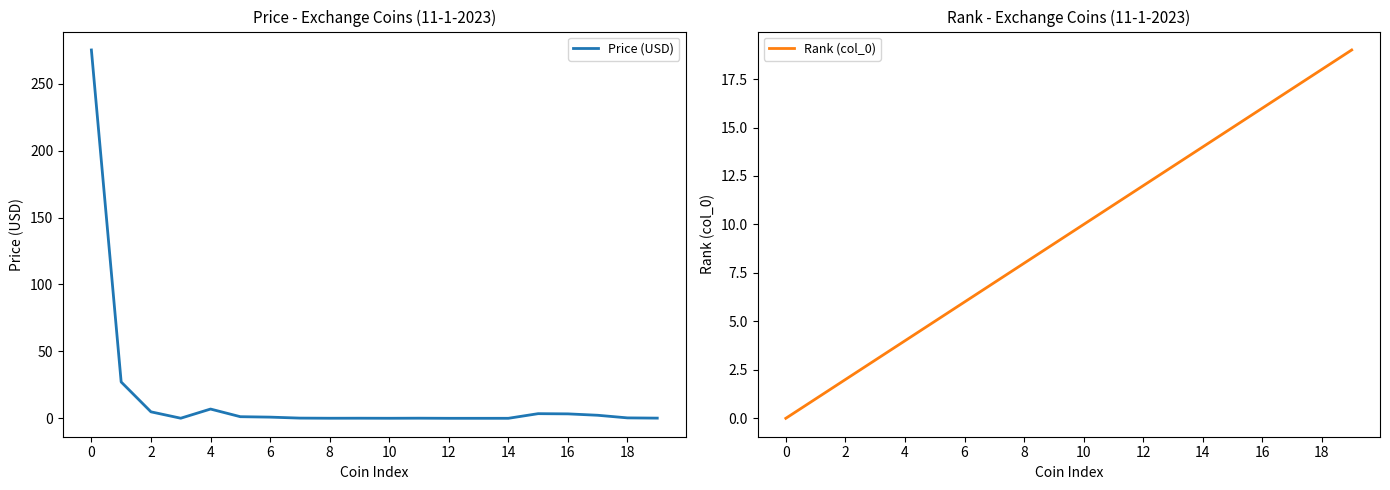

What is the label of the 6th point from the right?

14